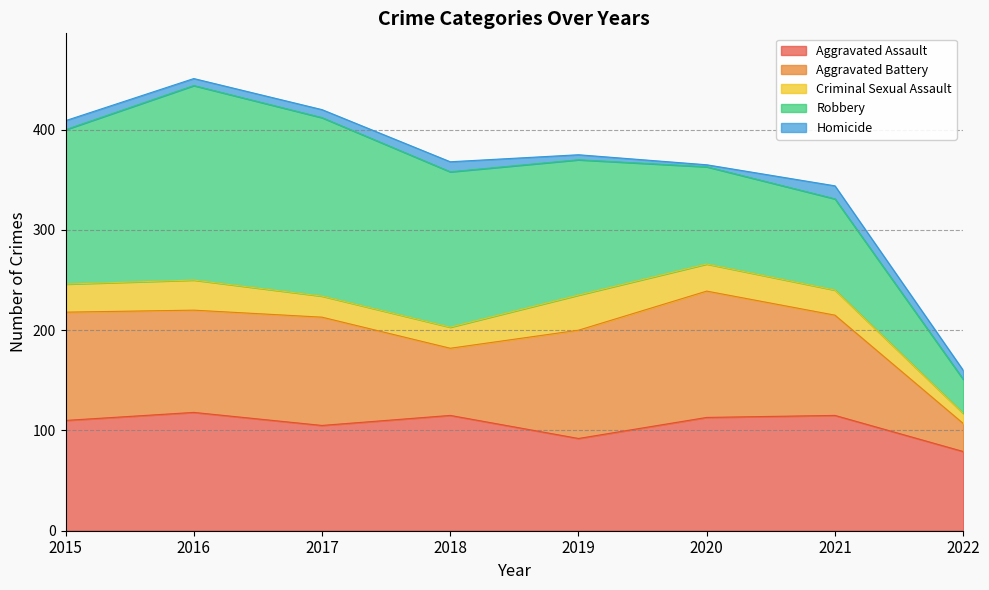

What is the sum of all Criminal Sexual Assault values?

197